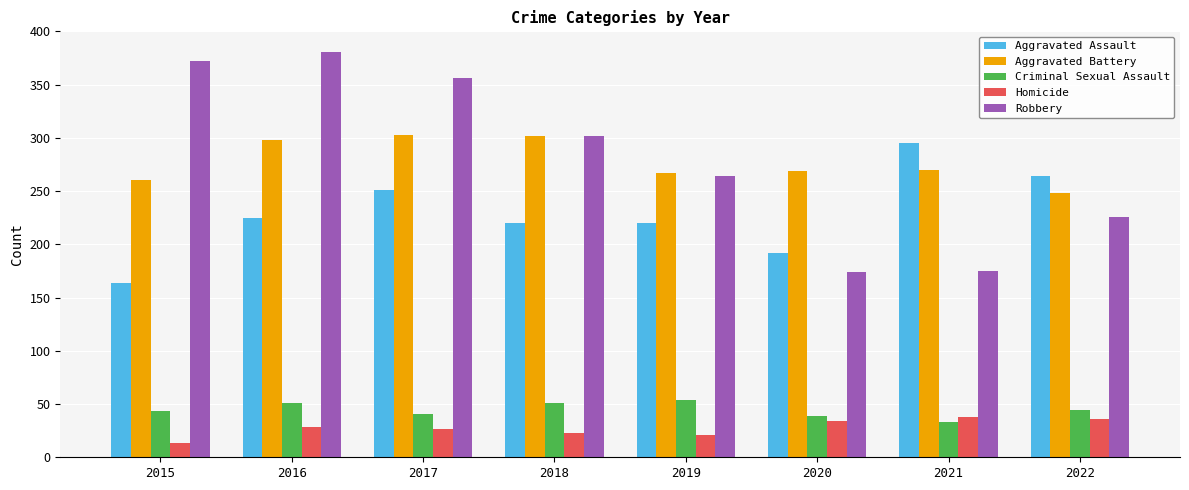

What is the maximum value for Criminal Sexual Assault?

54